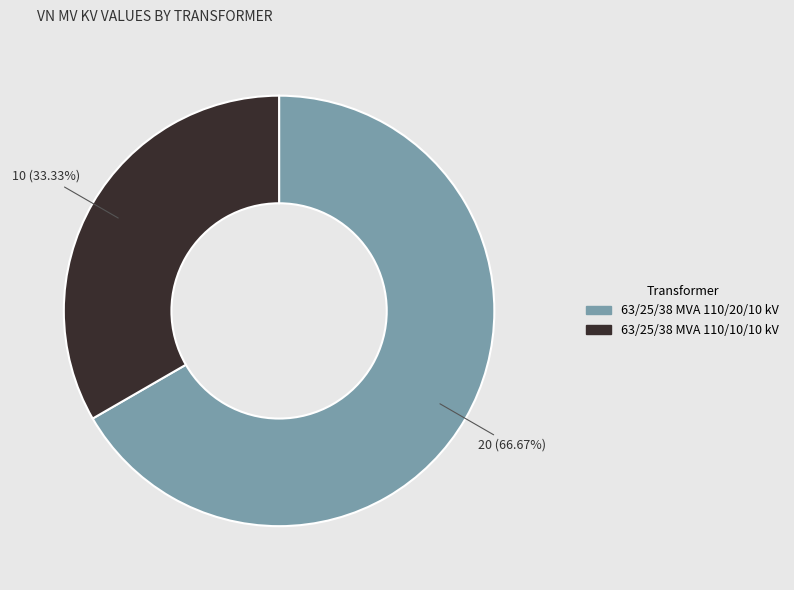

What is the majority slice?

63/25/38 MVA 110/20/10 kV